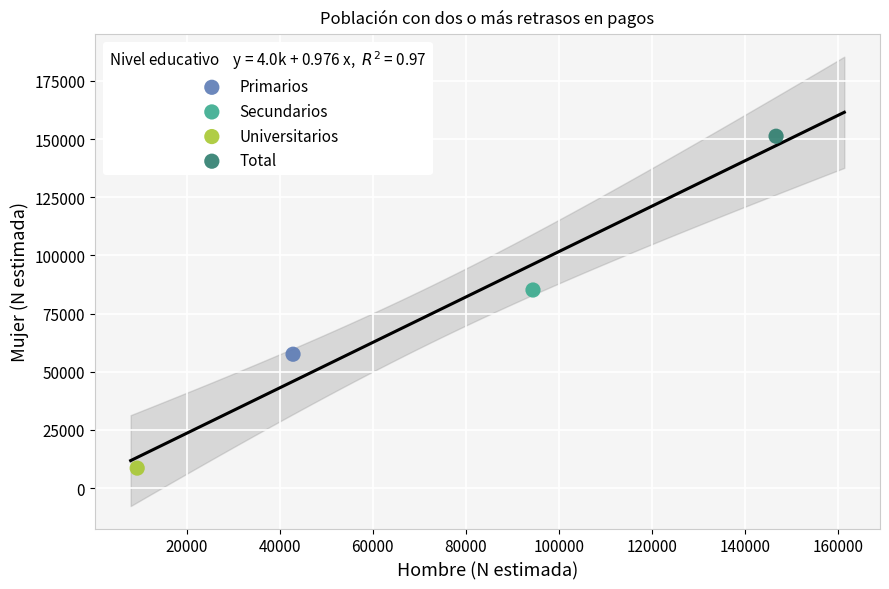

What are all the series names shown in the legend?

Primarios, Secundarios, Universitarios, Total